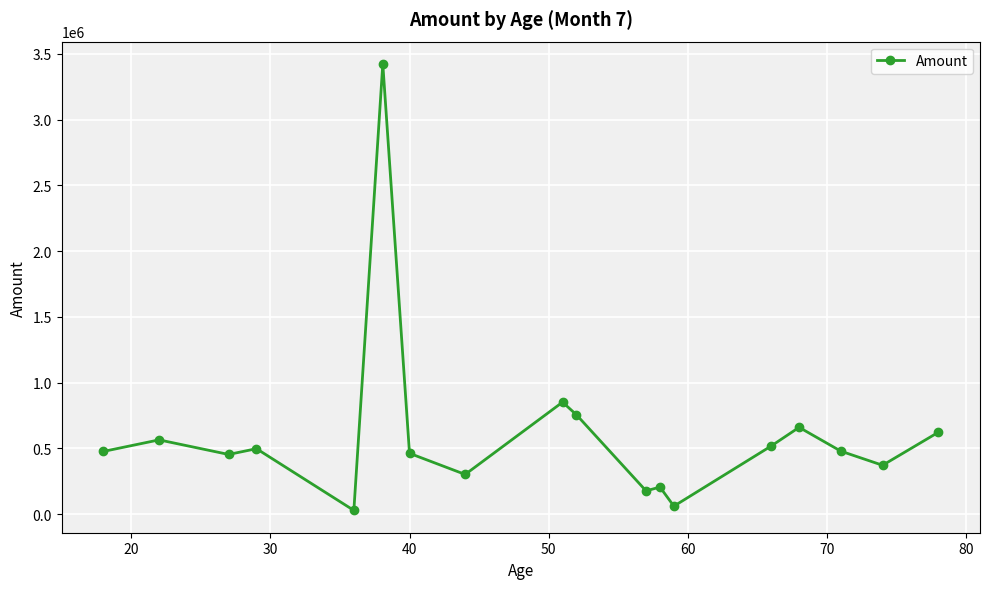

What is the average value?

605586